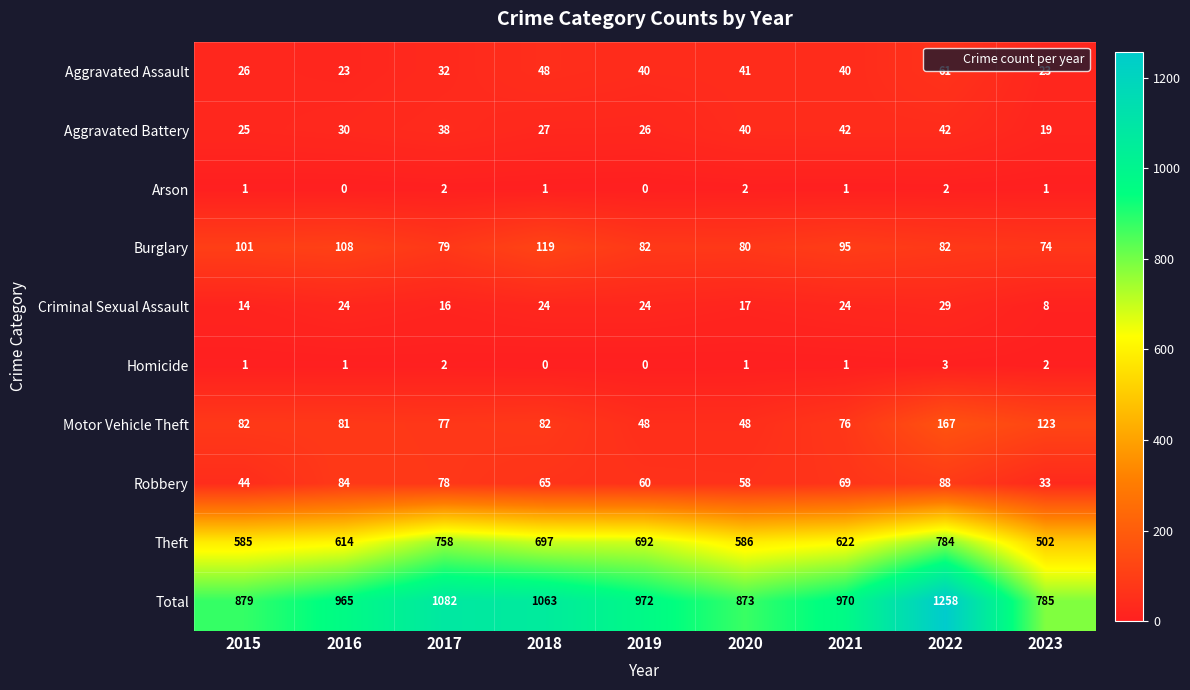

Where is Aggravated Assault nearest to the value 42?

2020